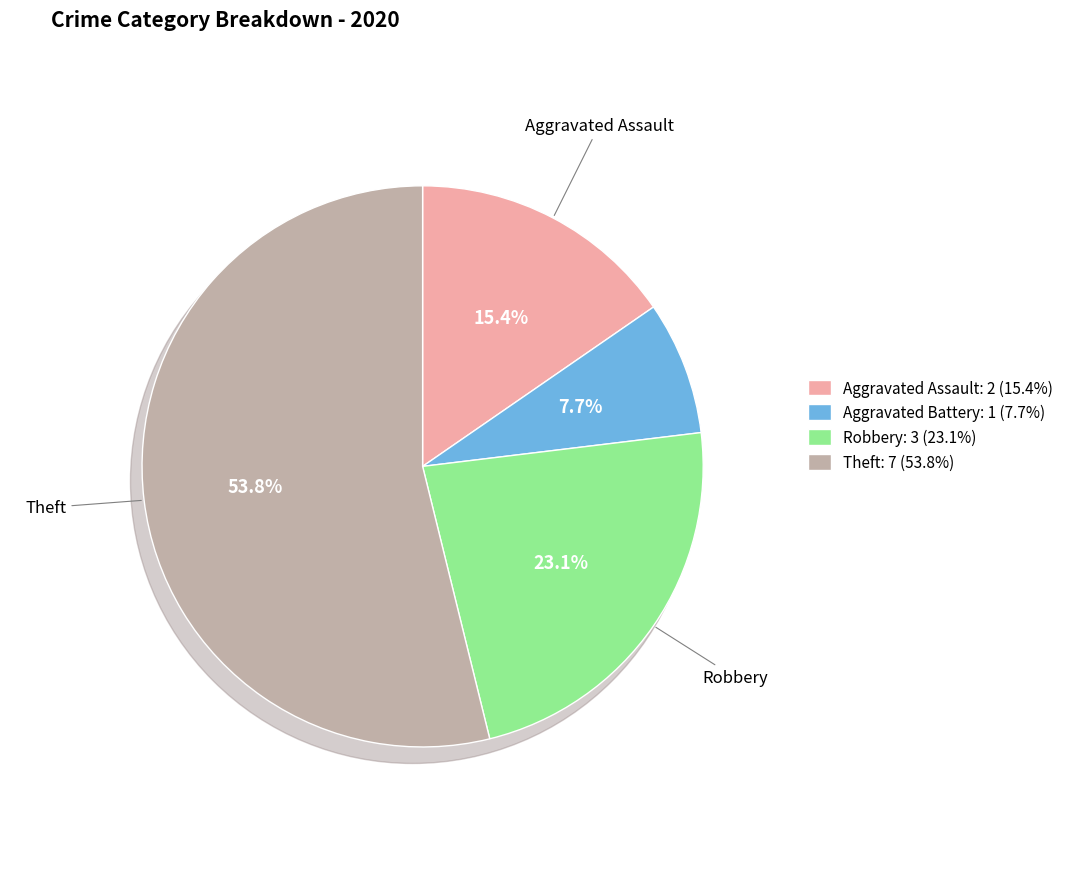

Do Aggravated Assault and Robbery together represent more than half of the pie?

No